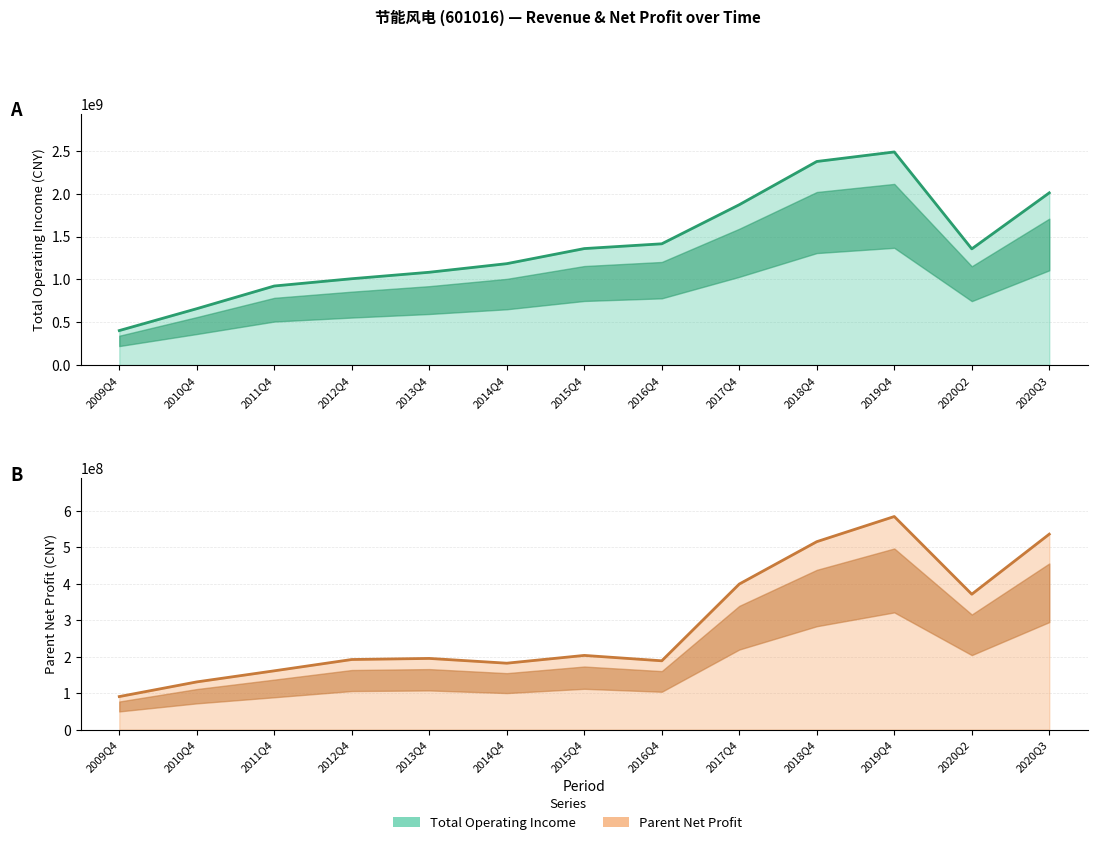

What is the total value across all series at 2016Q4?

1603789214.3